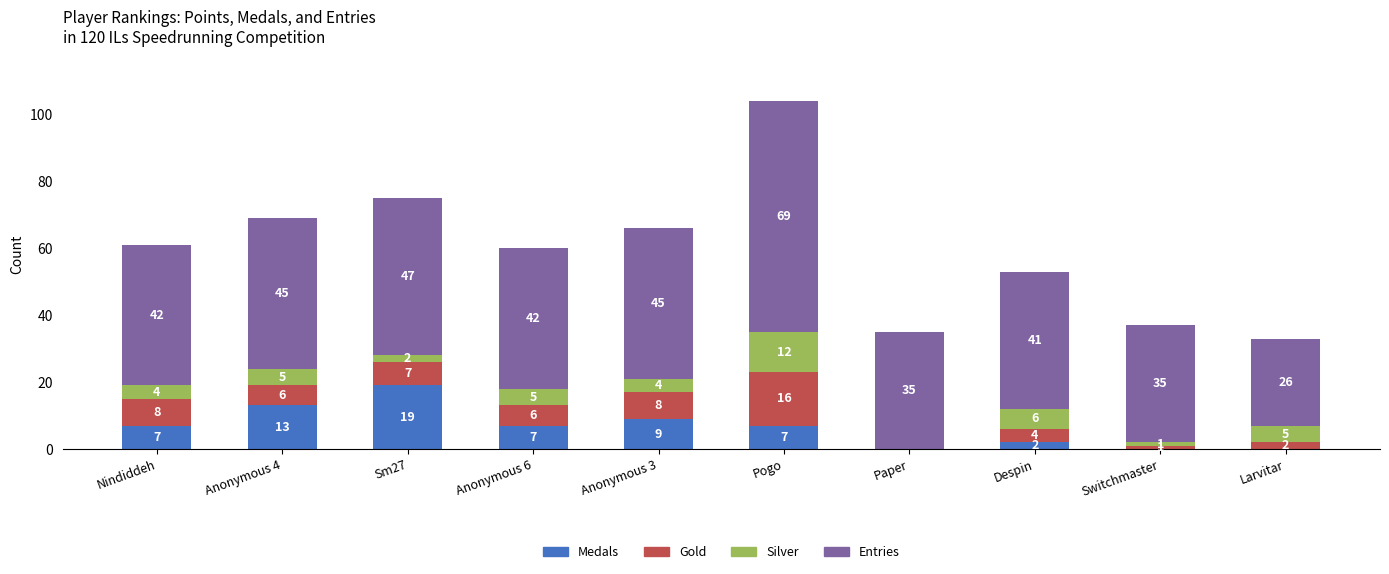

The value of Medals at Anonymous 3 is 9. True or false?

True